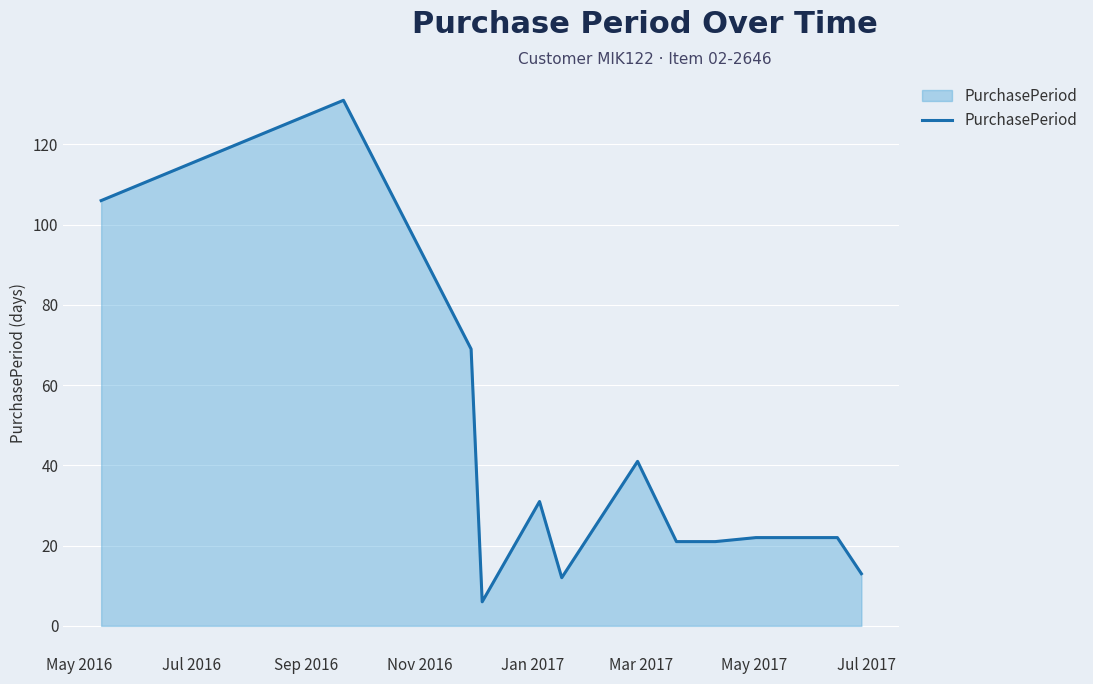

What is the difference between the maximum and minimum values?

125